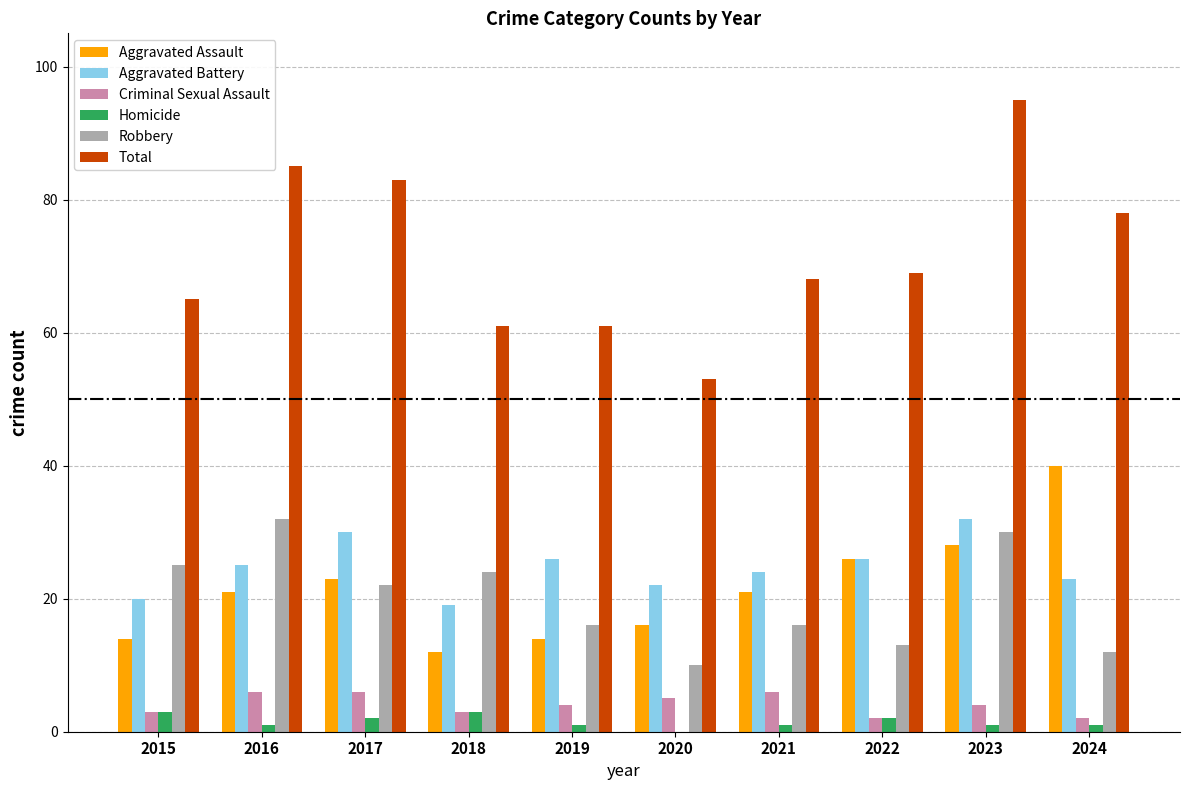

Which series has the largest total across all categories?

Total